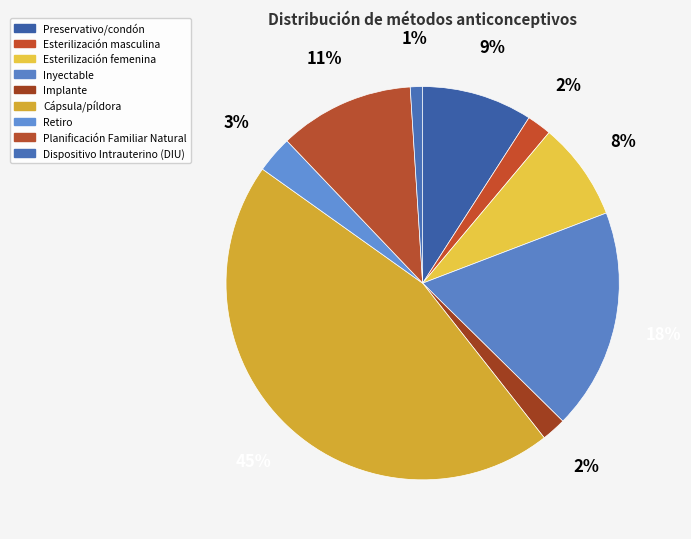

The Retiro slice represents 3% of the pie. True or false?

True